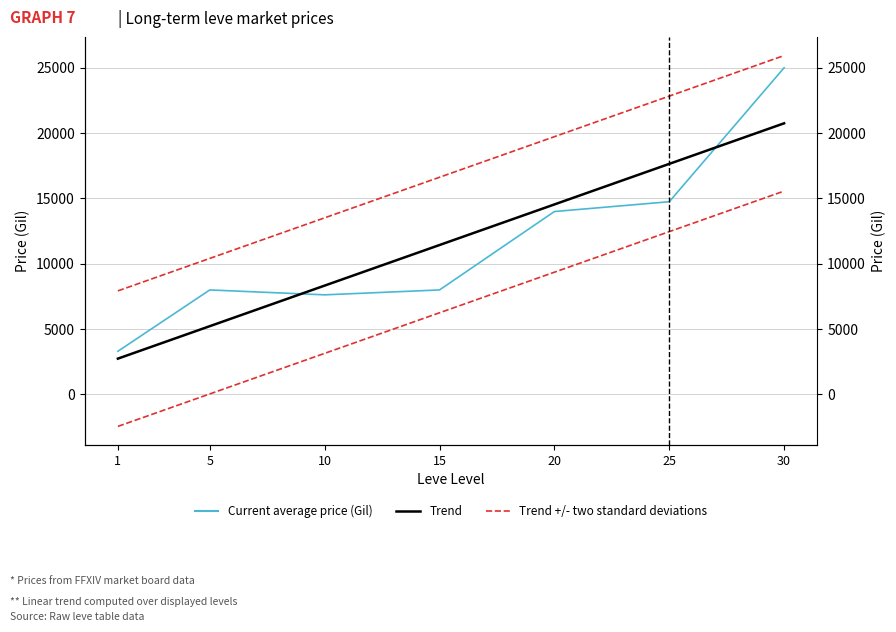

The Current average price (Gil) series shows 3307.0 at 1. True or false?

True